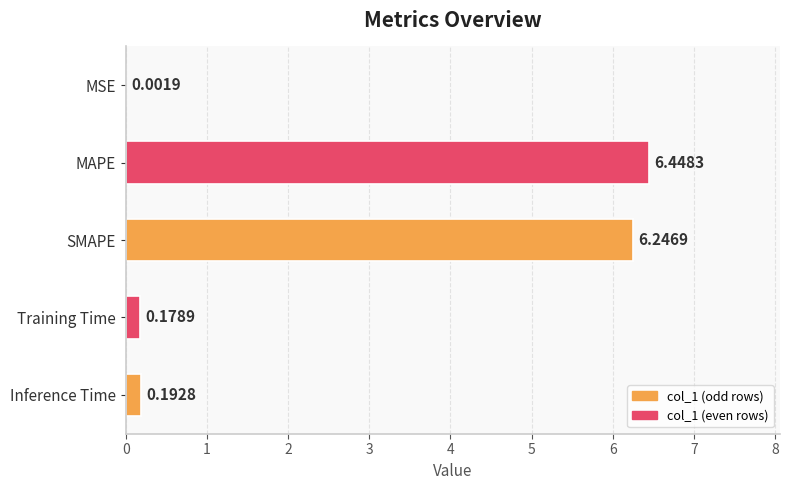

Between SMAPE and Training Time, which is larger?

SMAPE